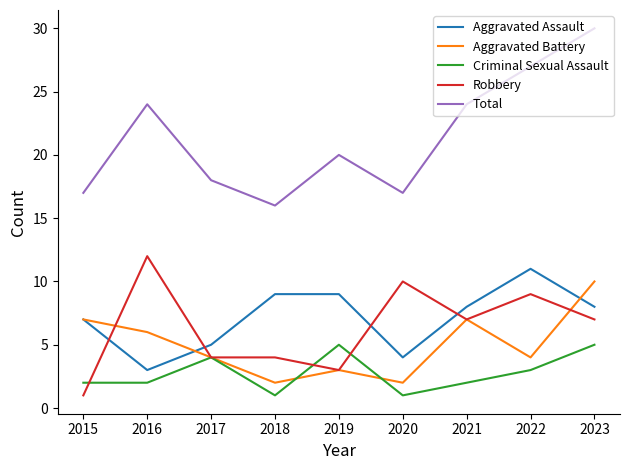

Which category has the highest value in the Aggravated Assault series?

2022